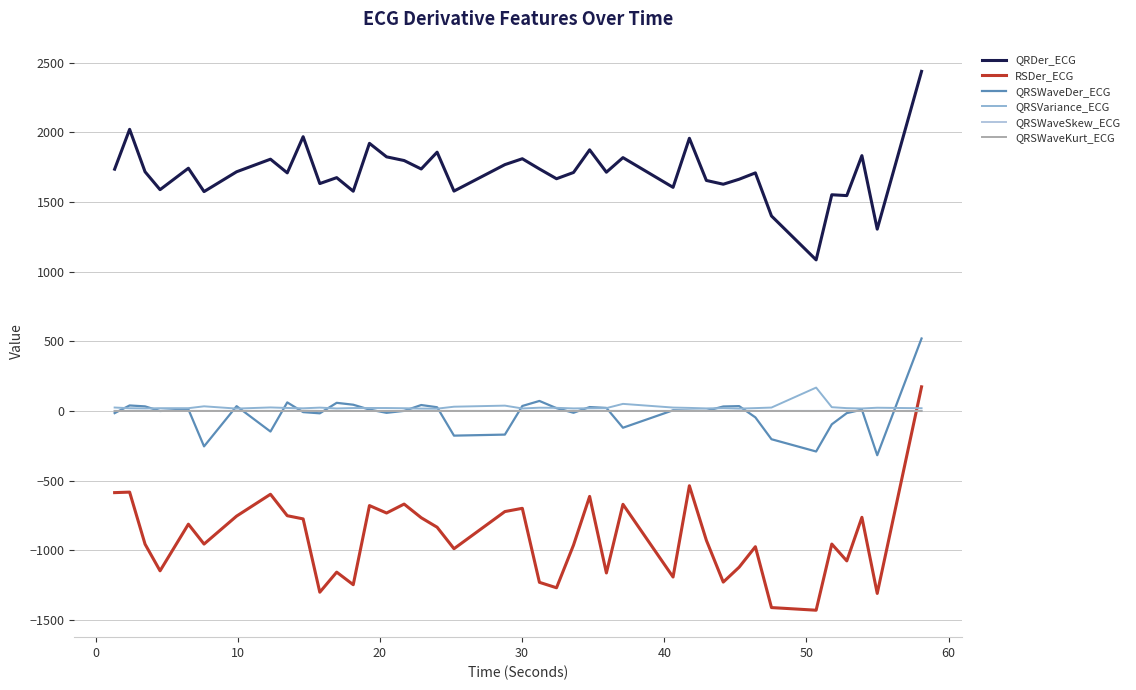

Is this an area chart (filled region under the line)?

No